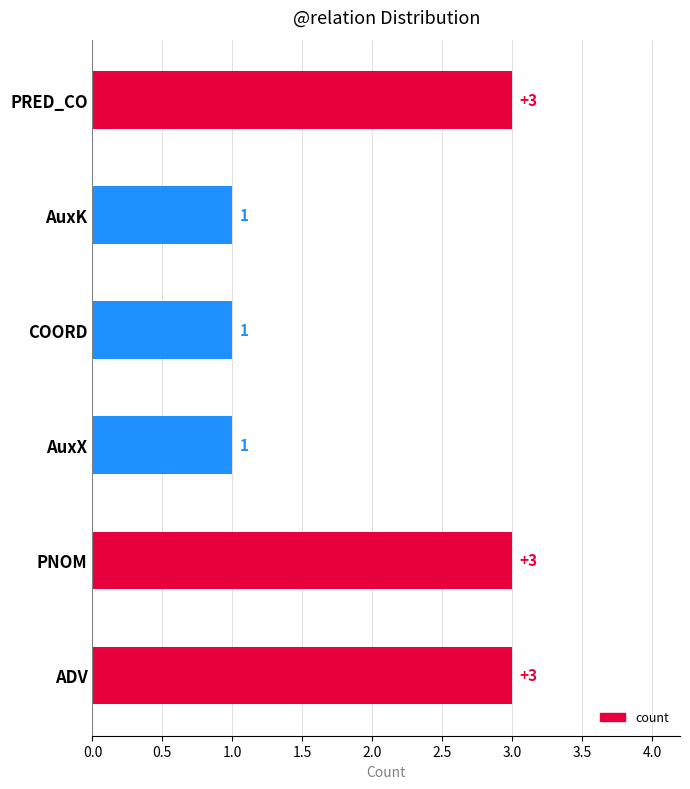

True or false: the data shows 3 at PRED_CO.

True